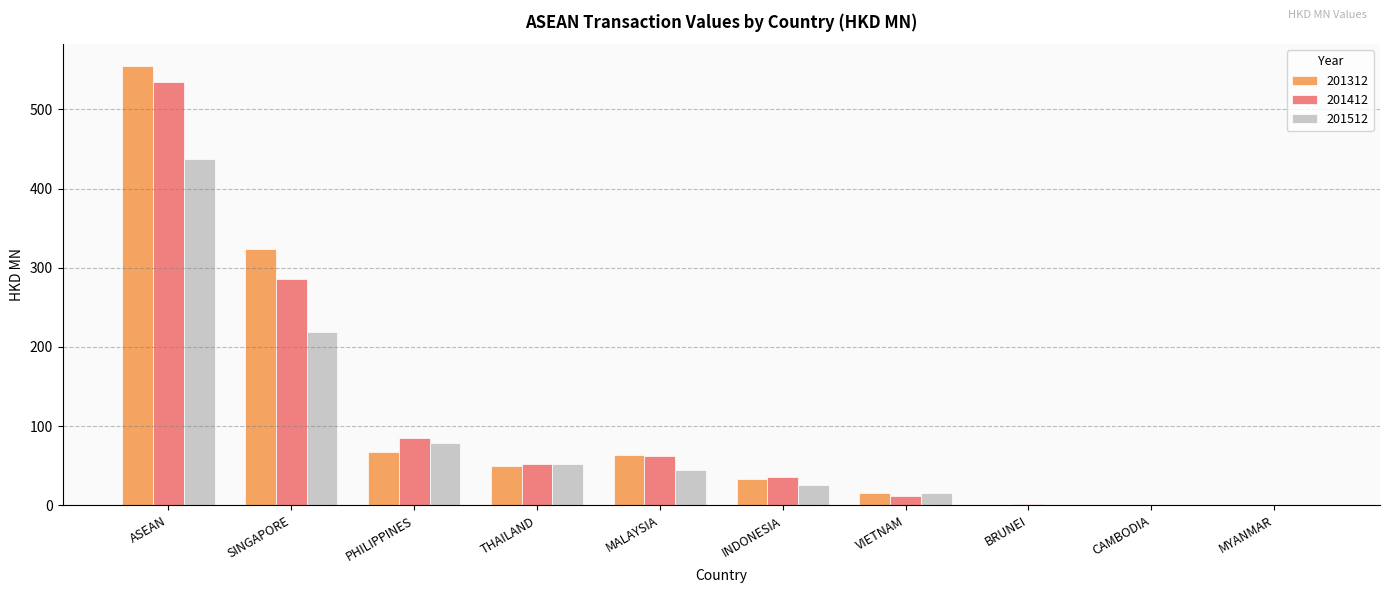

Are the bars horizontal?

No